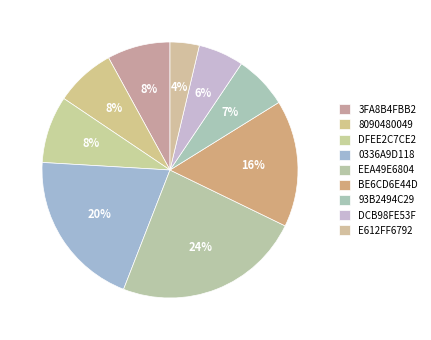

Is E612FF6792 the majority of the pie?

No